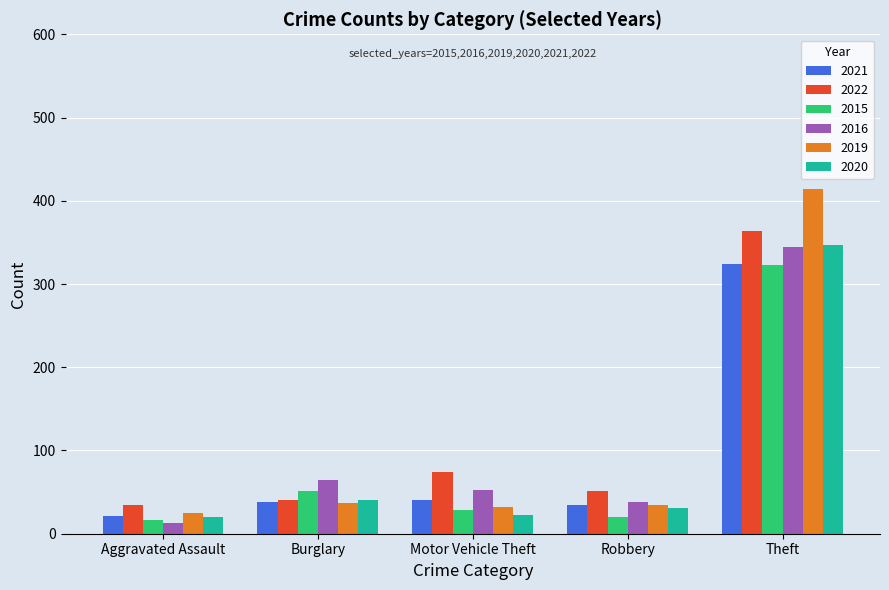

What is the average value of the 2020 series?

92